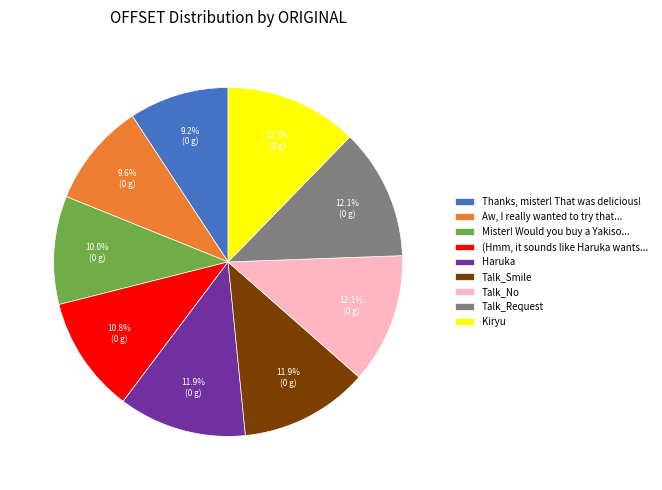

What is the ratio of the value at Mister! Would you buy a Yakiso... to the value at Aw, I really wanted to try that...?

1.0